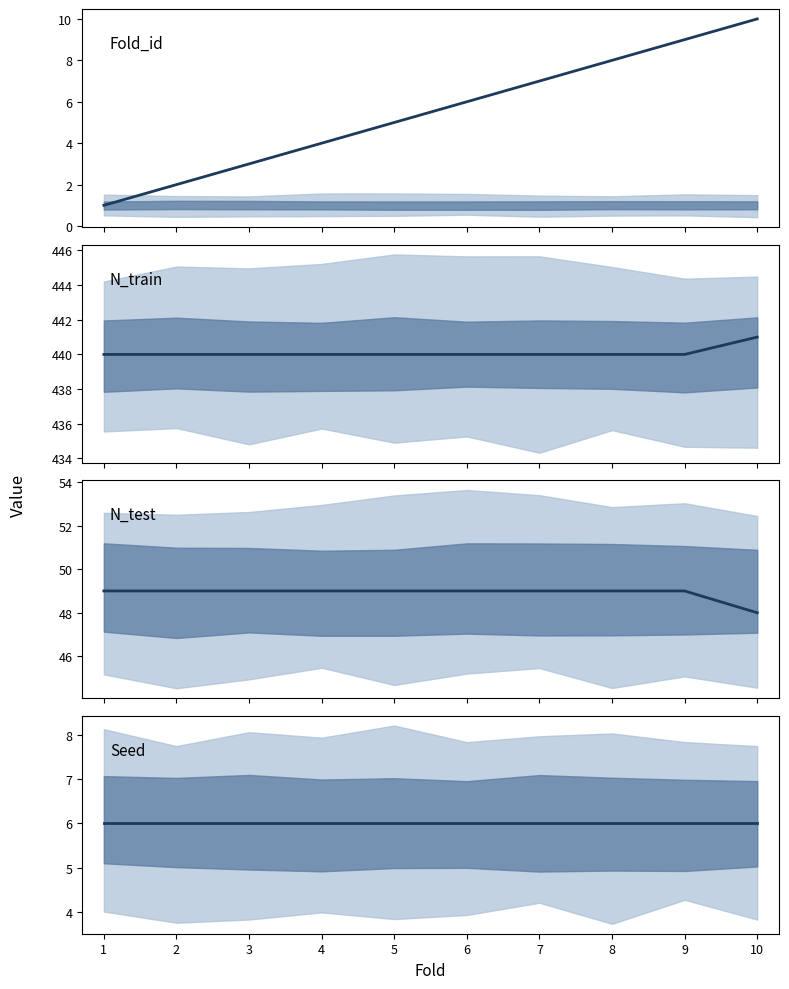

Reading right to left, transcribe all the data shown in this chart.

Fold_id: 10=10	9=9	8=8	7=7	6=6	5=5	4=4	3=3	2=2	1=1
N_train: 10=441	9=440	8=440	7=440	6=440	5=440	4=440	3=440	2=440	1=440
N_test: 10=48	9=49	8=49	7=49	6=49	5=49	4=49	3=49	2=49	1=49
Seed: 10=6	9=6	8=6	7=6	6=6	5=6	4=6	3=6	2=6	1=6